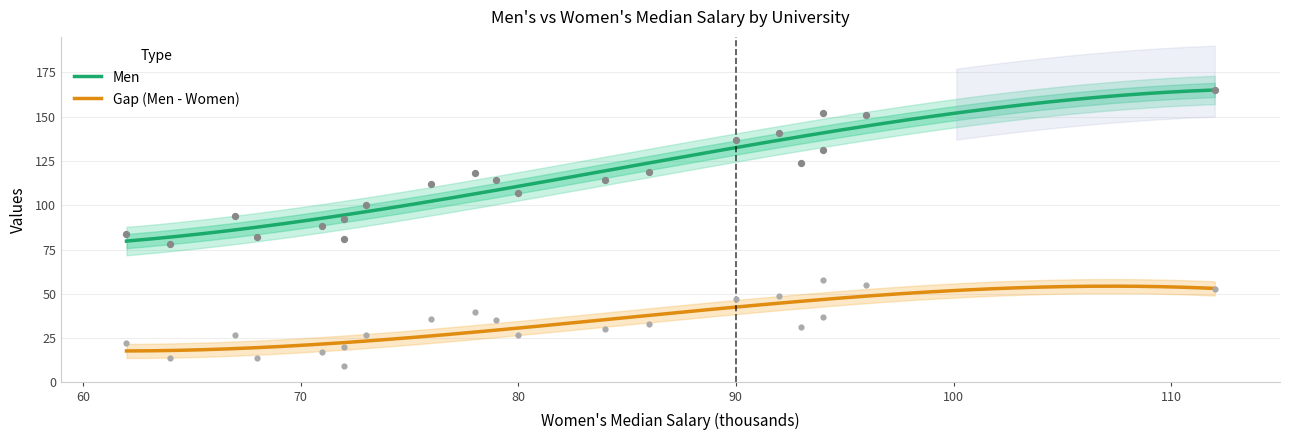

Which series has the largest total across all categories?

Men